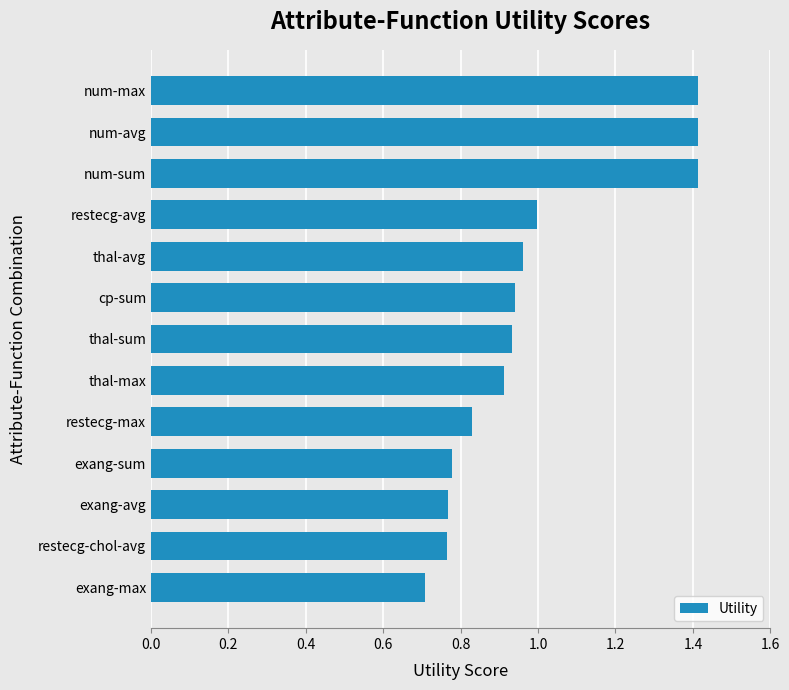

Between restecg-avg and num-sum, which is larger?

num-sum